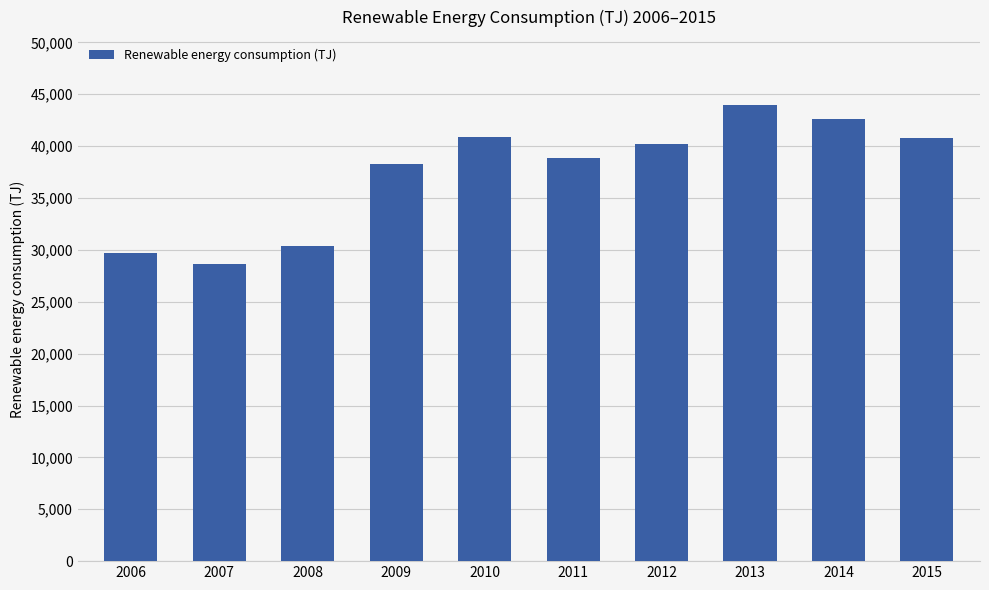

What is the average value?

37439.9